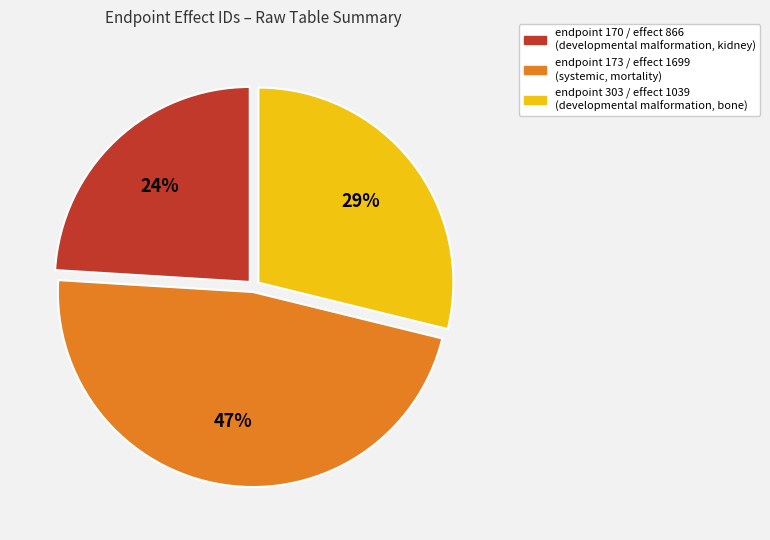

What is the ratio of the value at endpoint 170 / effect 866 (developmental malformation, kidney) to the value at endpoint 173 / effect 1699 (systemic, mortality)?

0.5